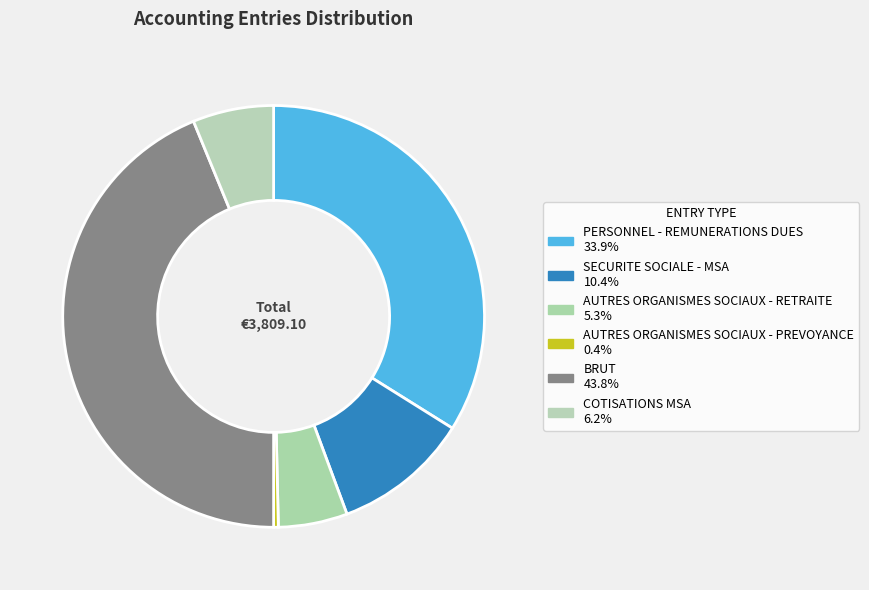

What percentage is the SECURITE SOCIALE - MSA slice, to the nearest percent?

10%